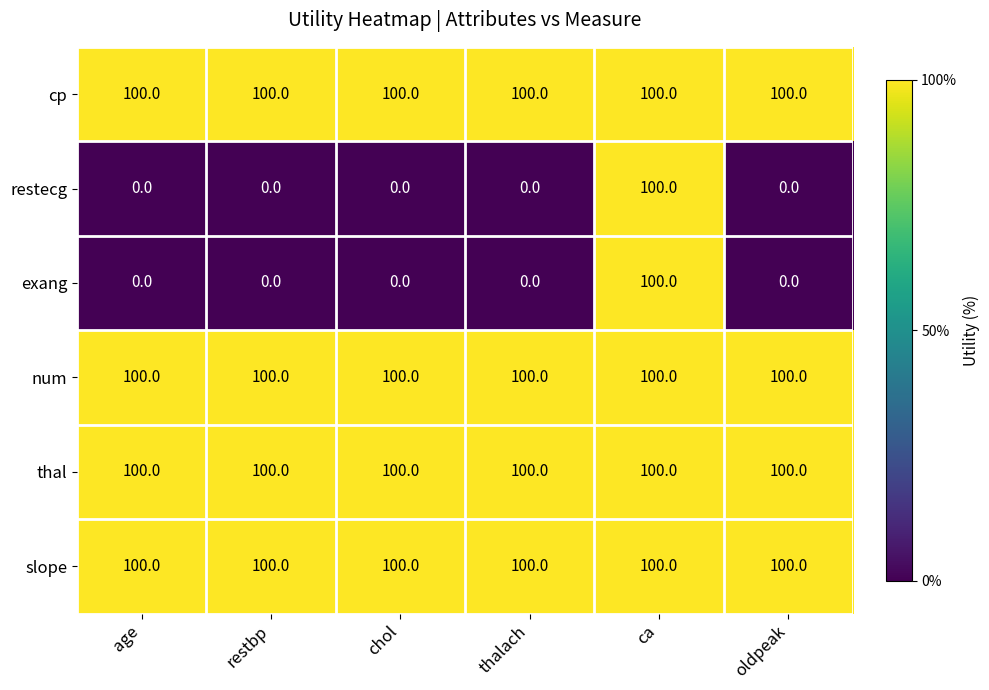

What is the highest value of the thal series?

100